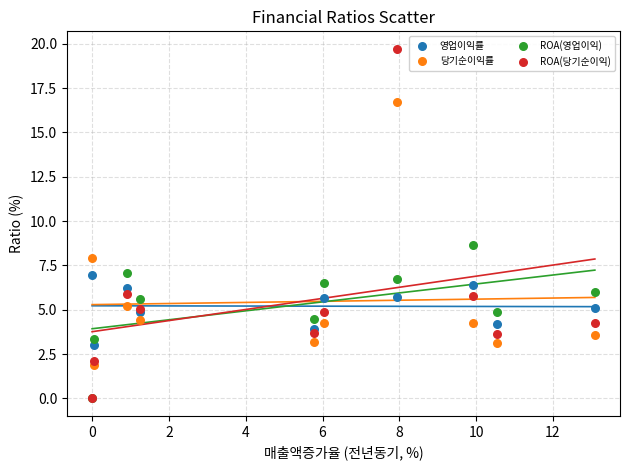

In the 당기순이익률 series, what Y value is closest to 9?

7.9